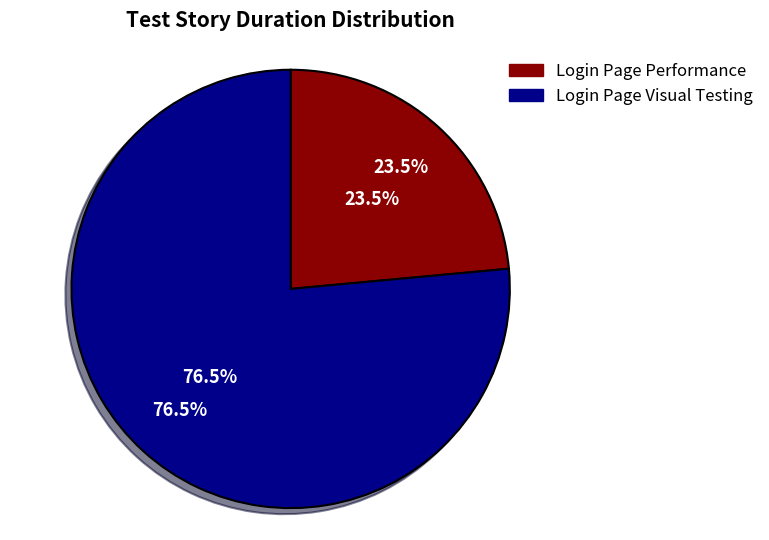

Which category has the smallest portion of the pie?

Login Page Performance